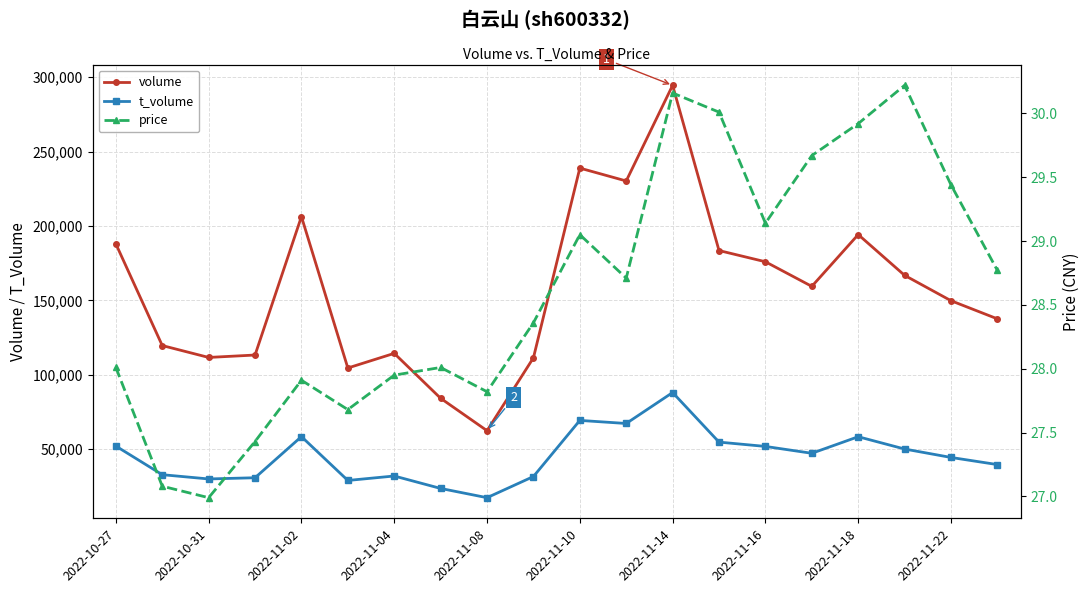

What value does the volume series have at 2022-11-14, to the nearest 10?

294580